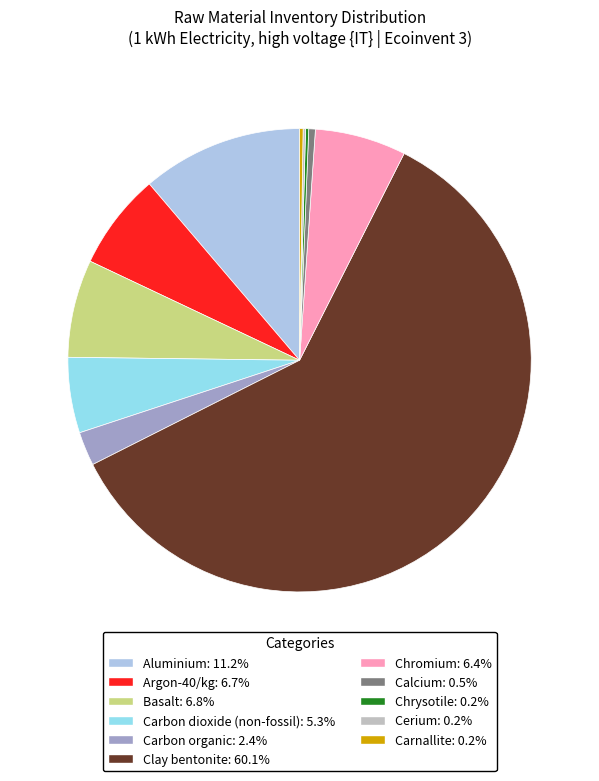

The Chromium slice represents 6% of the pie. True or false?

True